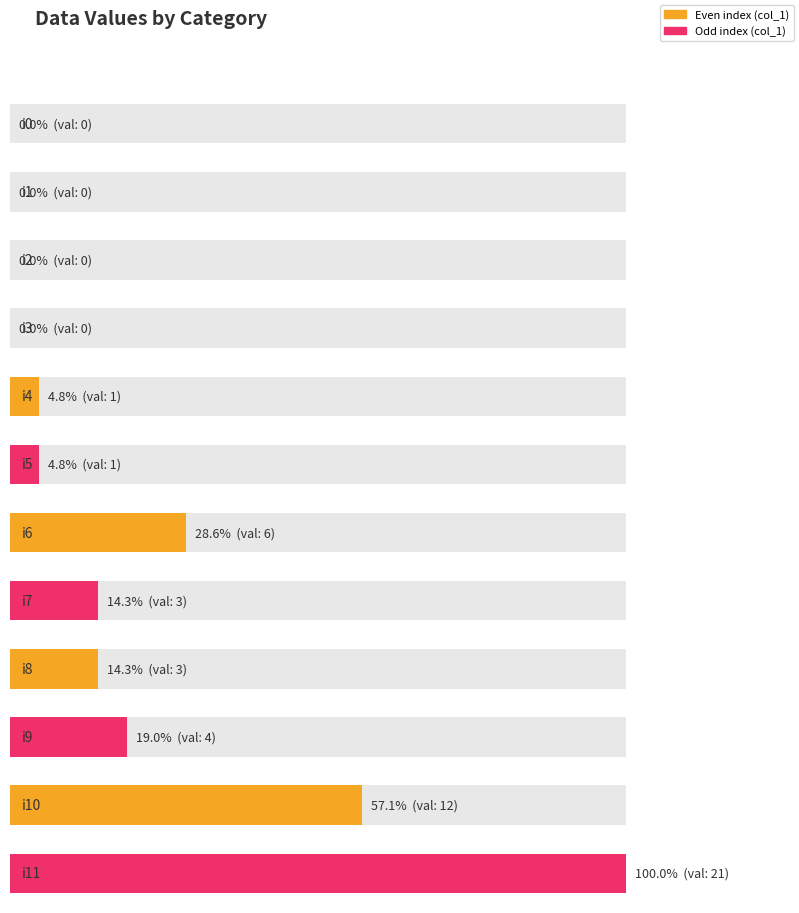

Which has a higher value, i10 or i9?

i10